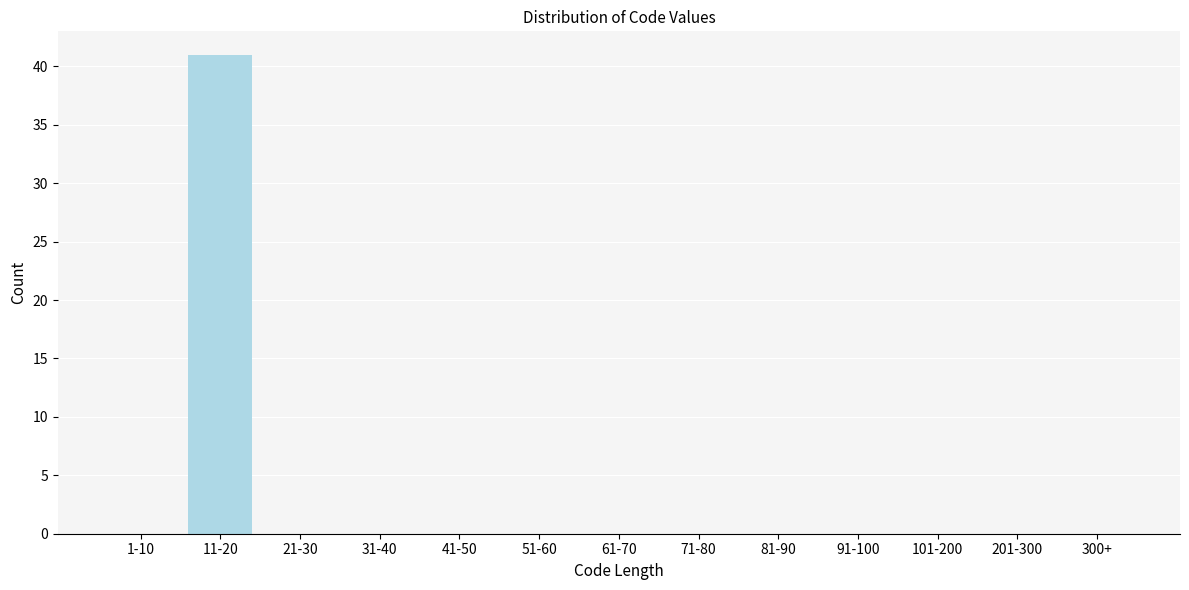

Reading right to left, what are all the values shown in this chart?

300+=0	201-300=0	101-200=0	91-100=0	81-90=0	71-80=0	61-70=0	51-60=0	41-50=0	31-40=0	21-30=0	11-20=41	1-10=0